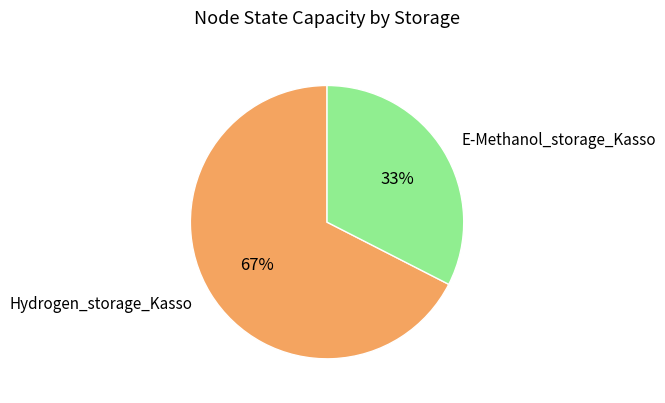

To the nearest percent, what portion does Hydrogen_storage_Kasso represent?

67%